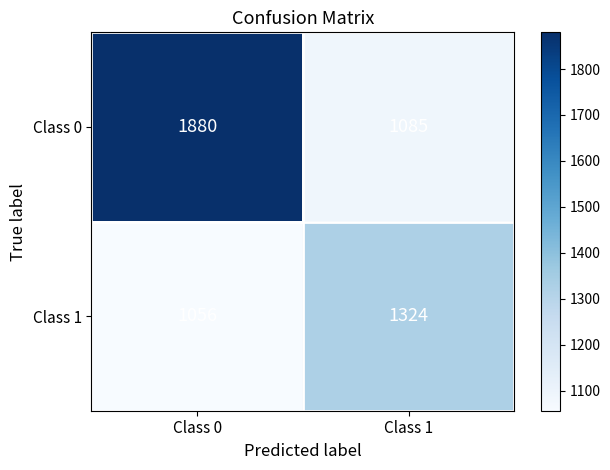

Is it true that Class 1 equals 700 at Class 0?

False